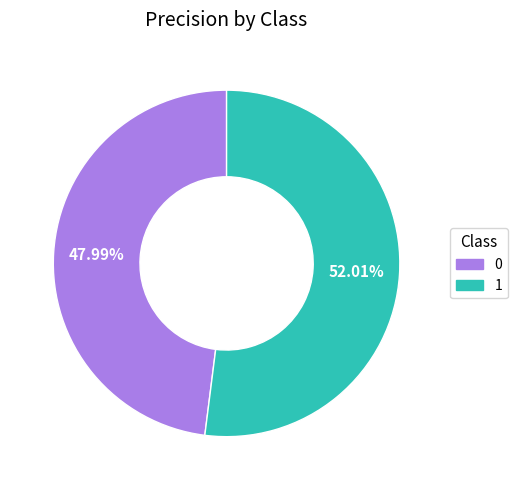

Between 0 and 1, which is larger?

1